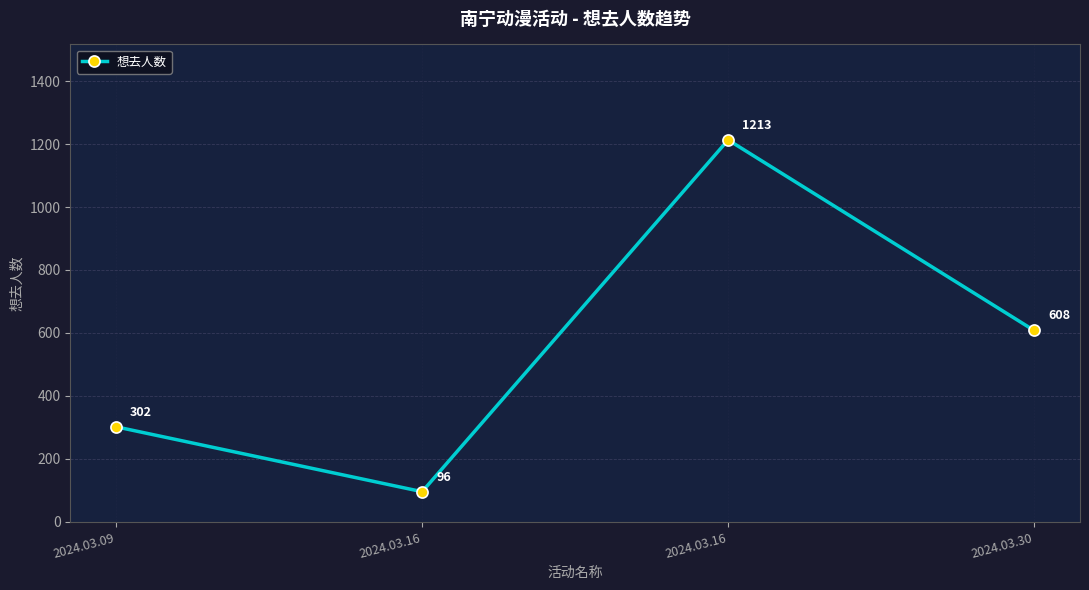

How many lines are shown in the chart?

1